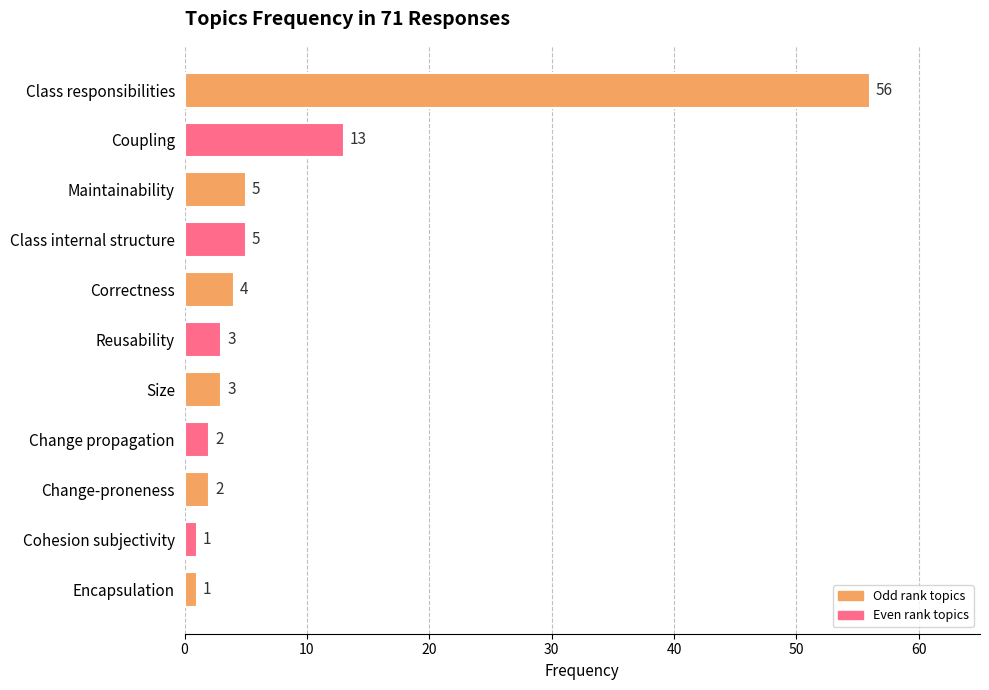

What is the label of the 9th bar from the top?

Change-proneness